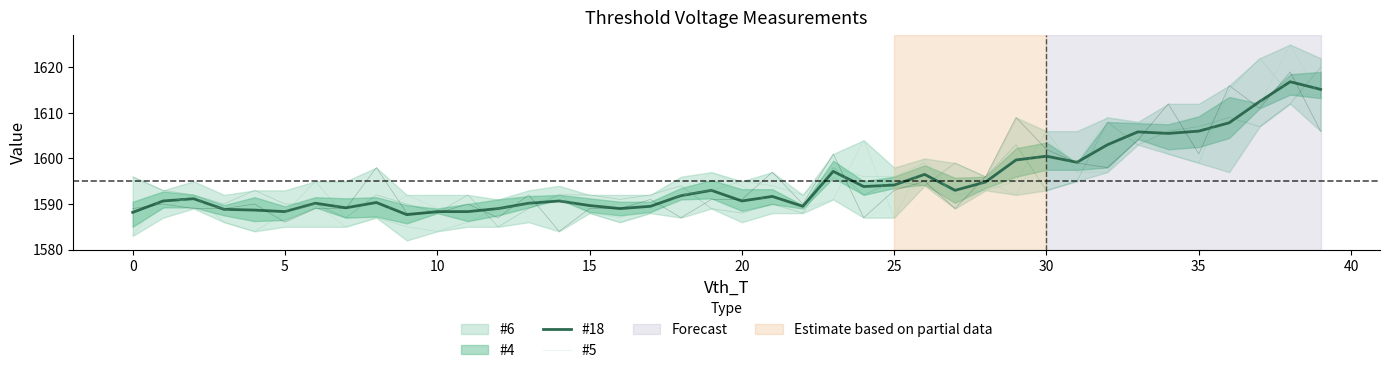

What is the sum of the #6 values at 38 and 33?

3215